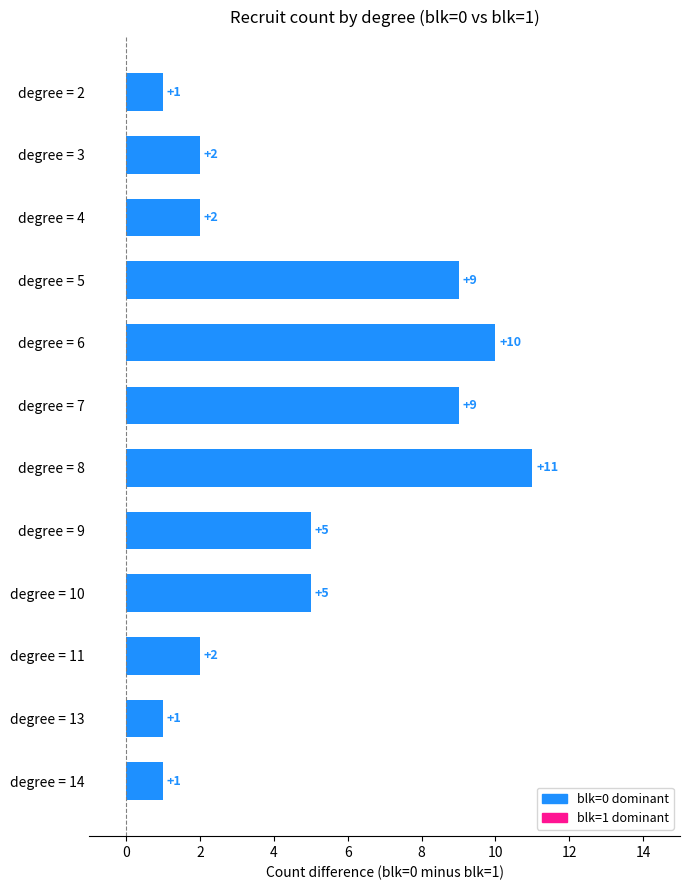

How many bars are there in total?

12